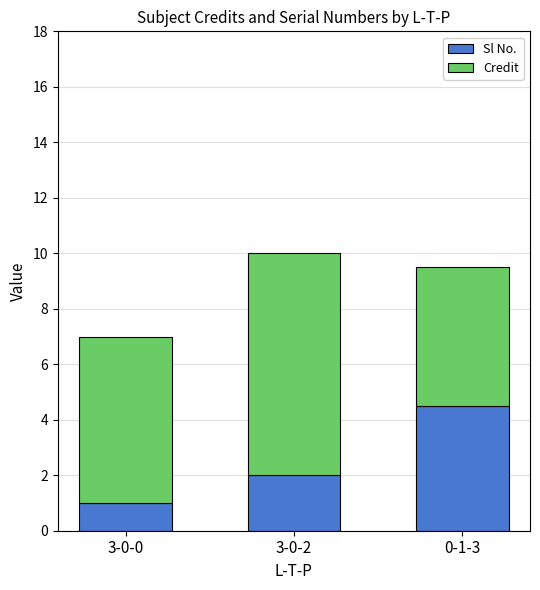

How many series are shown in this chart?

2